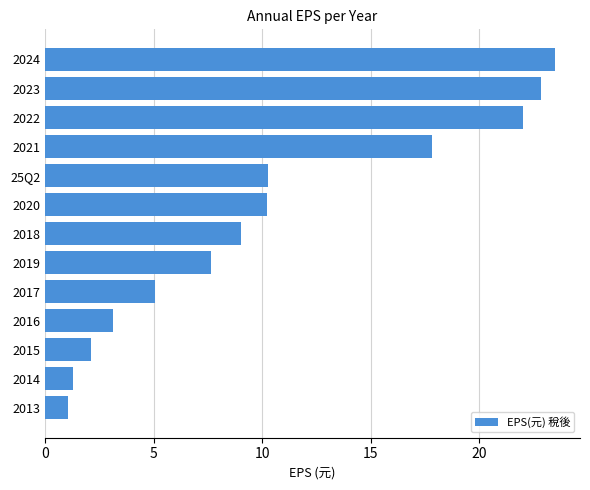

What is the sum of the values at 2021 and 2023?

40.7